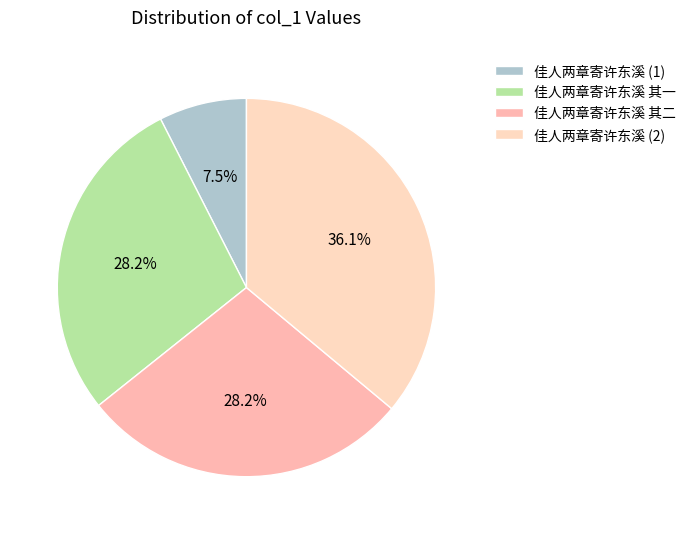

Is there a majority slice in this chart?

No